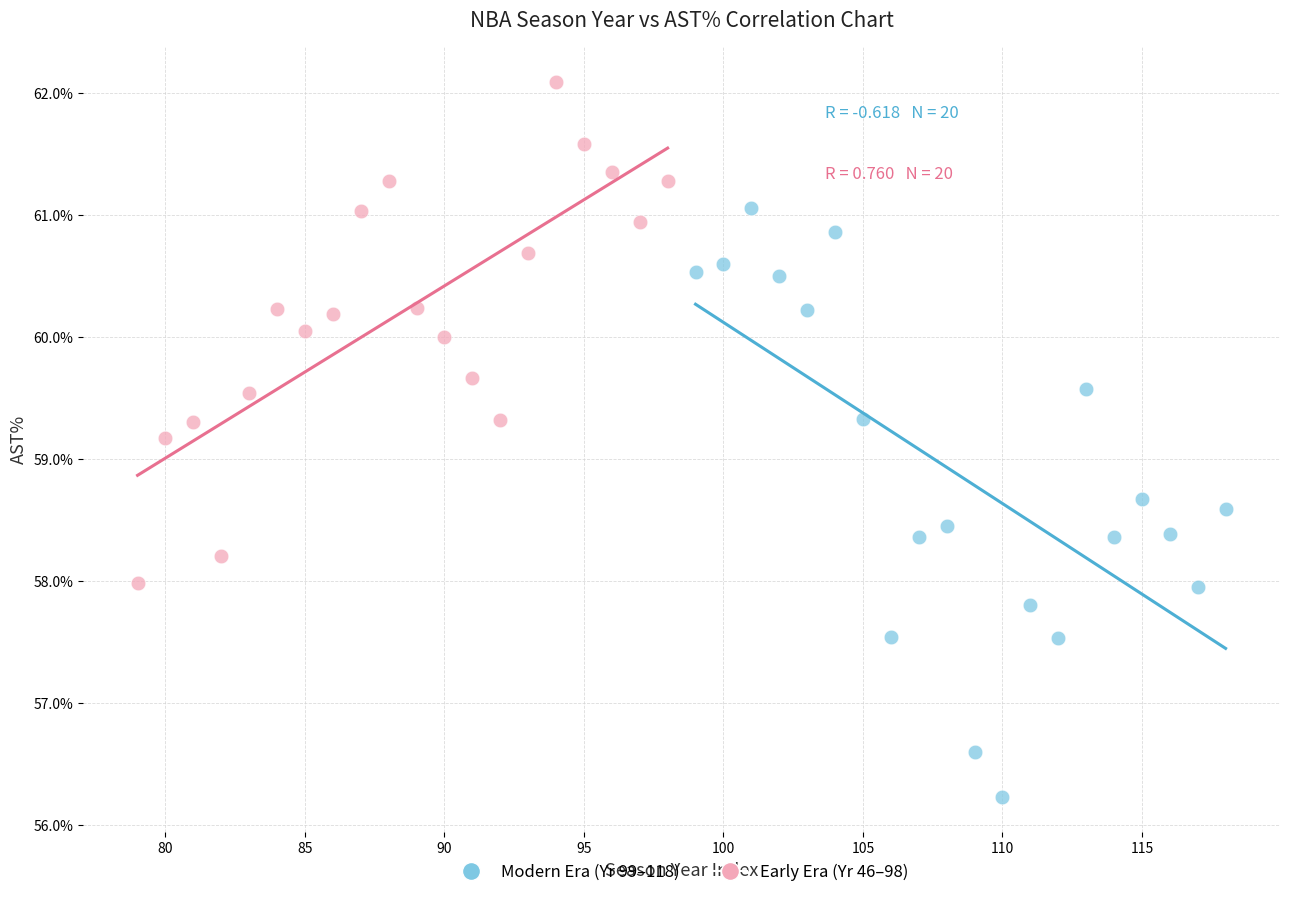

What are all the series names shown in the legend?

Modern Era (Yr 99–118), Early Era (Yr 46–98)